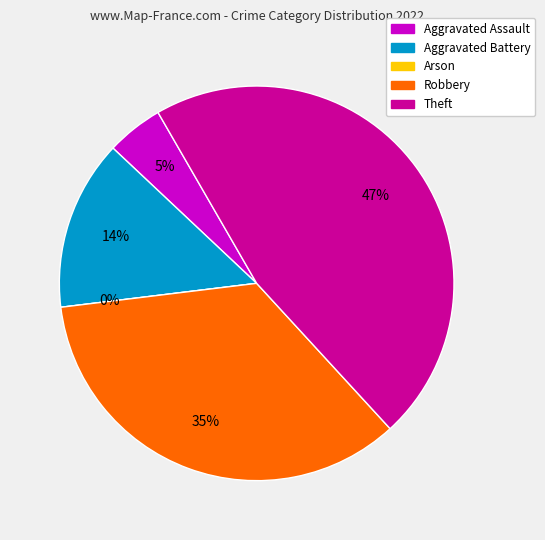

To the nearest percent, what is the average slice percentage?

20%